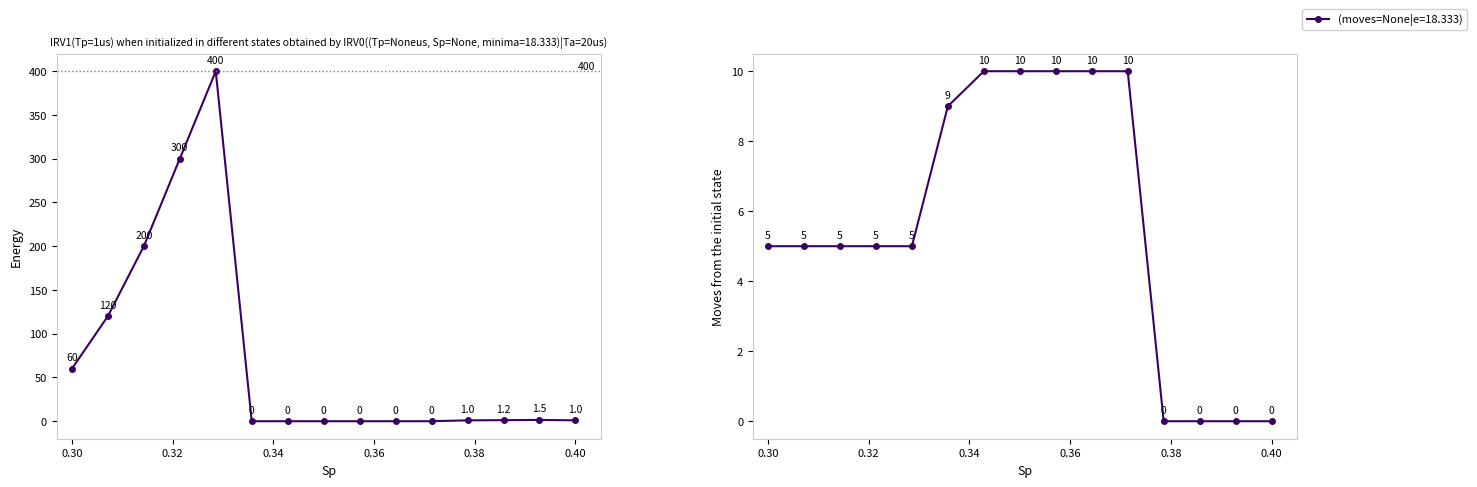

Reading left to right, list all the values displayed in this chart.

60.0	120.0	200.0	300.0	400.0	0.0	0.0	0.0	0.0	0.0	0.0	1.0	1.2	1.5	1.0